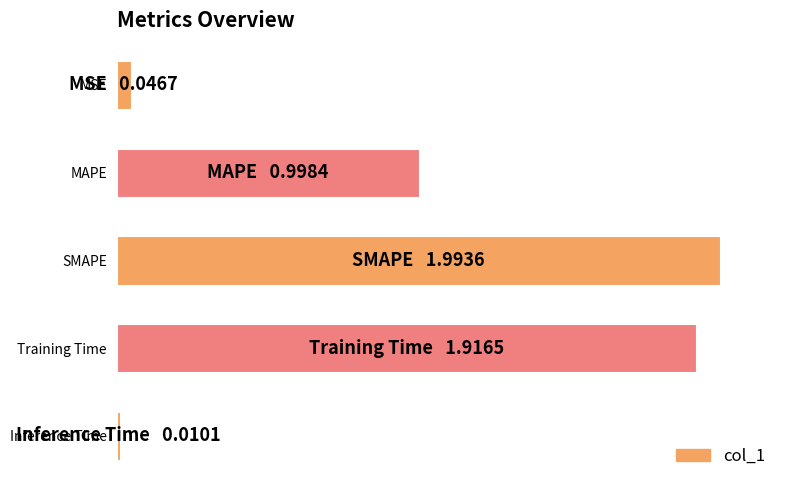

Are the bars horizontal?

Yes